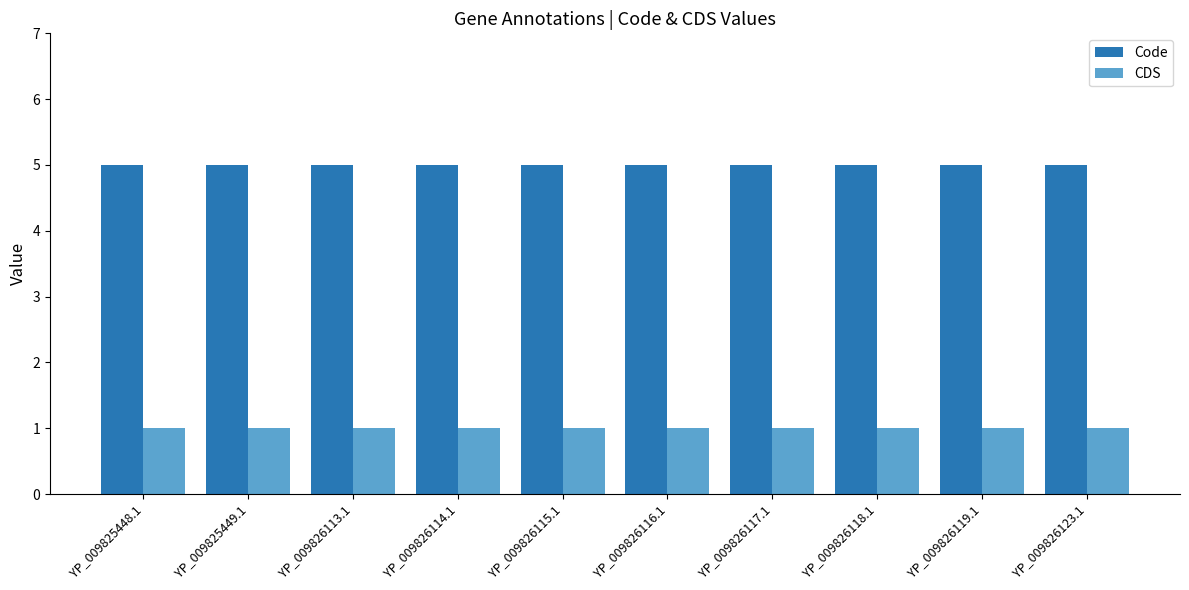

List the series in order of their overall mean, lowest first.

CDS, Code